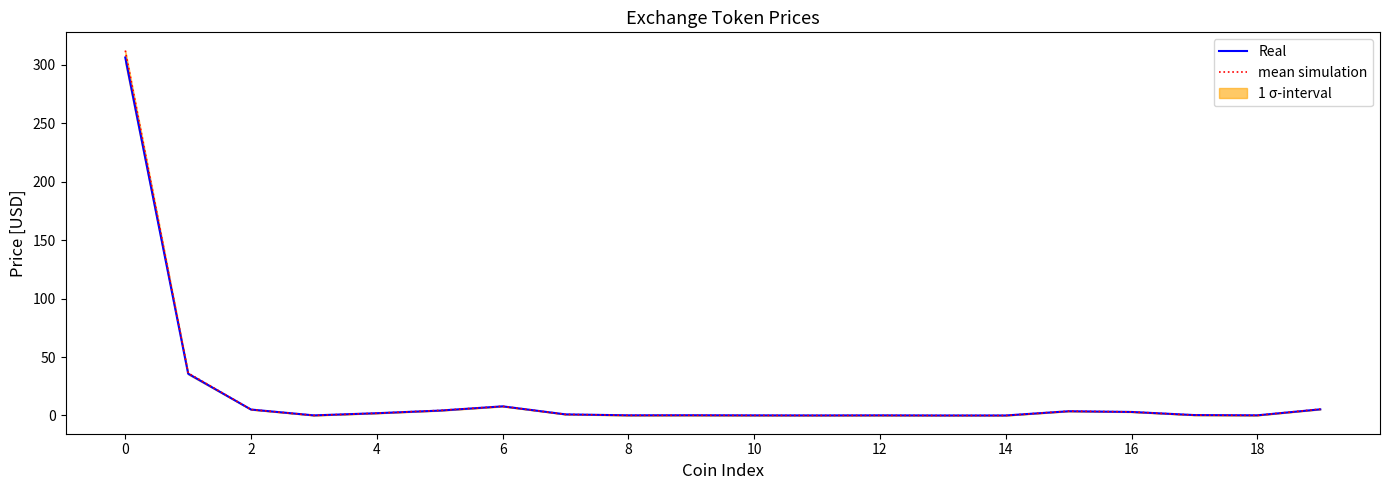

Does the chart have visible grid lines?

No